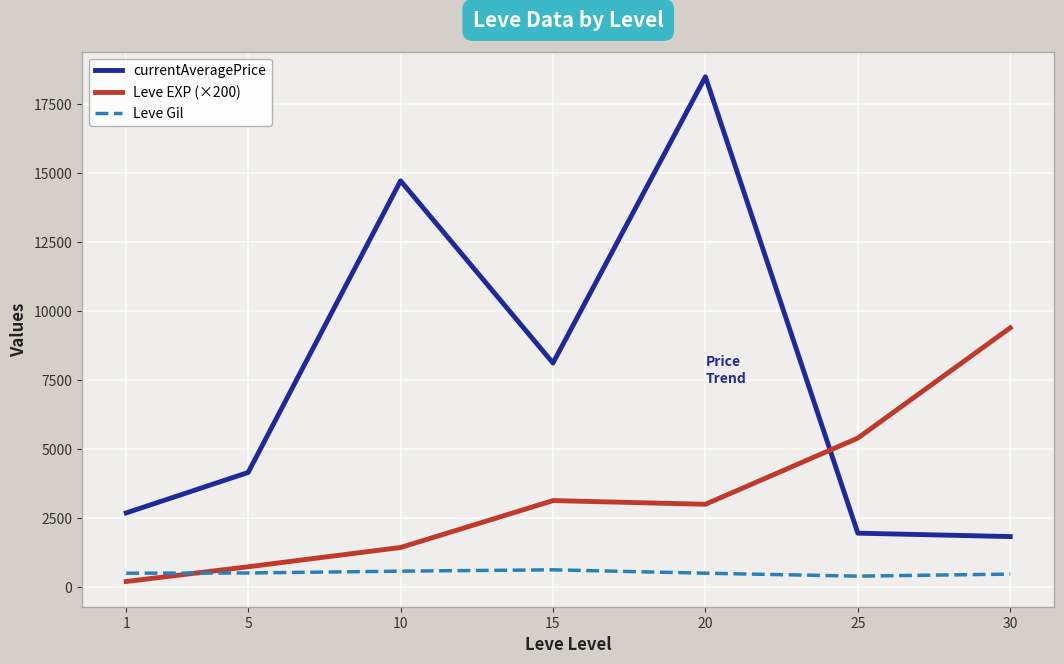

At 20, list the series in order from smallest to largest.

Leve Gil, Leve EXP (×200), currentAveragePrice